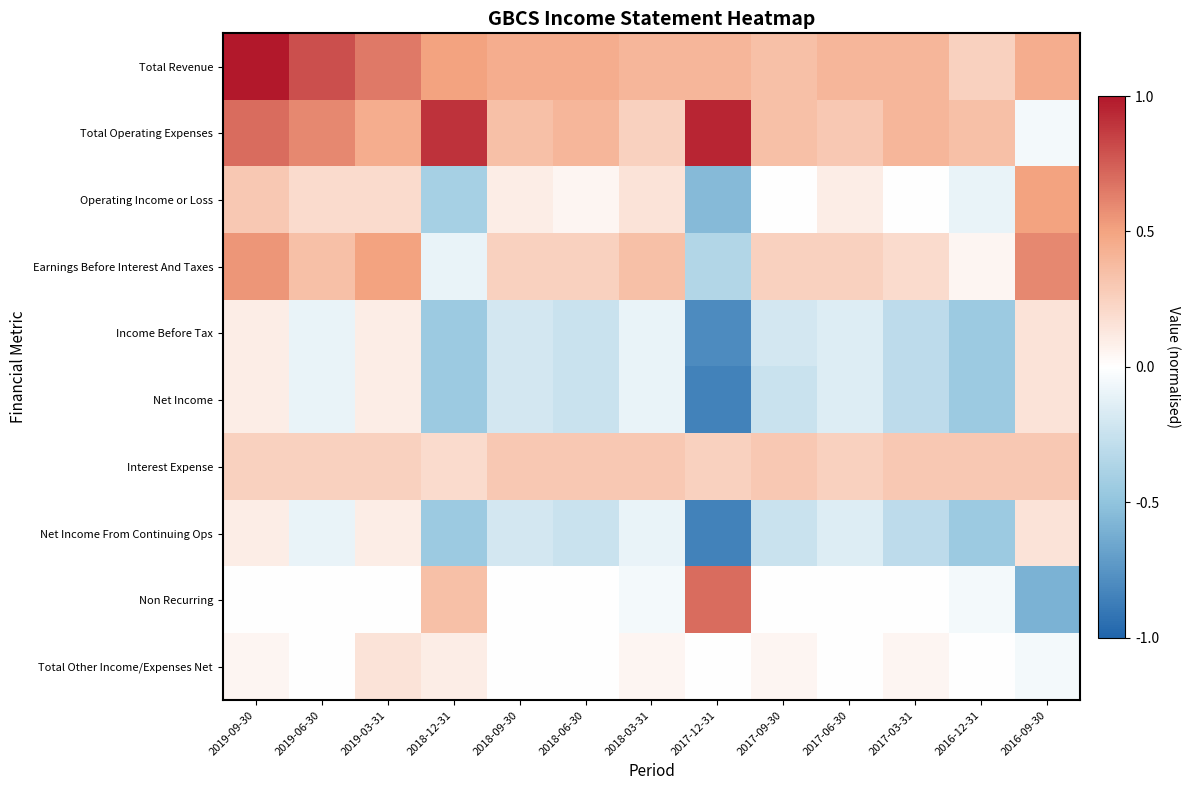

Which series has the widest spread of values?

Non Recurring